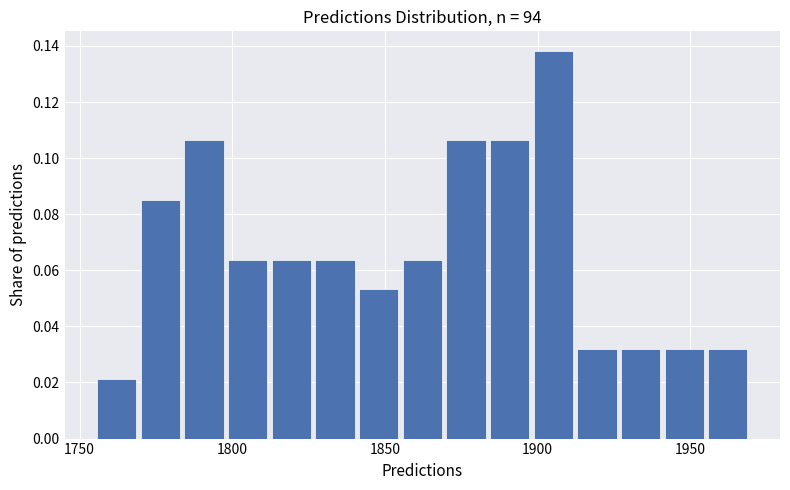

Around what value on the x-axis is the tallest bar? Give the approximate position of its centre, as read against the axis.

1905